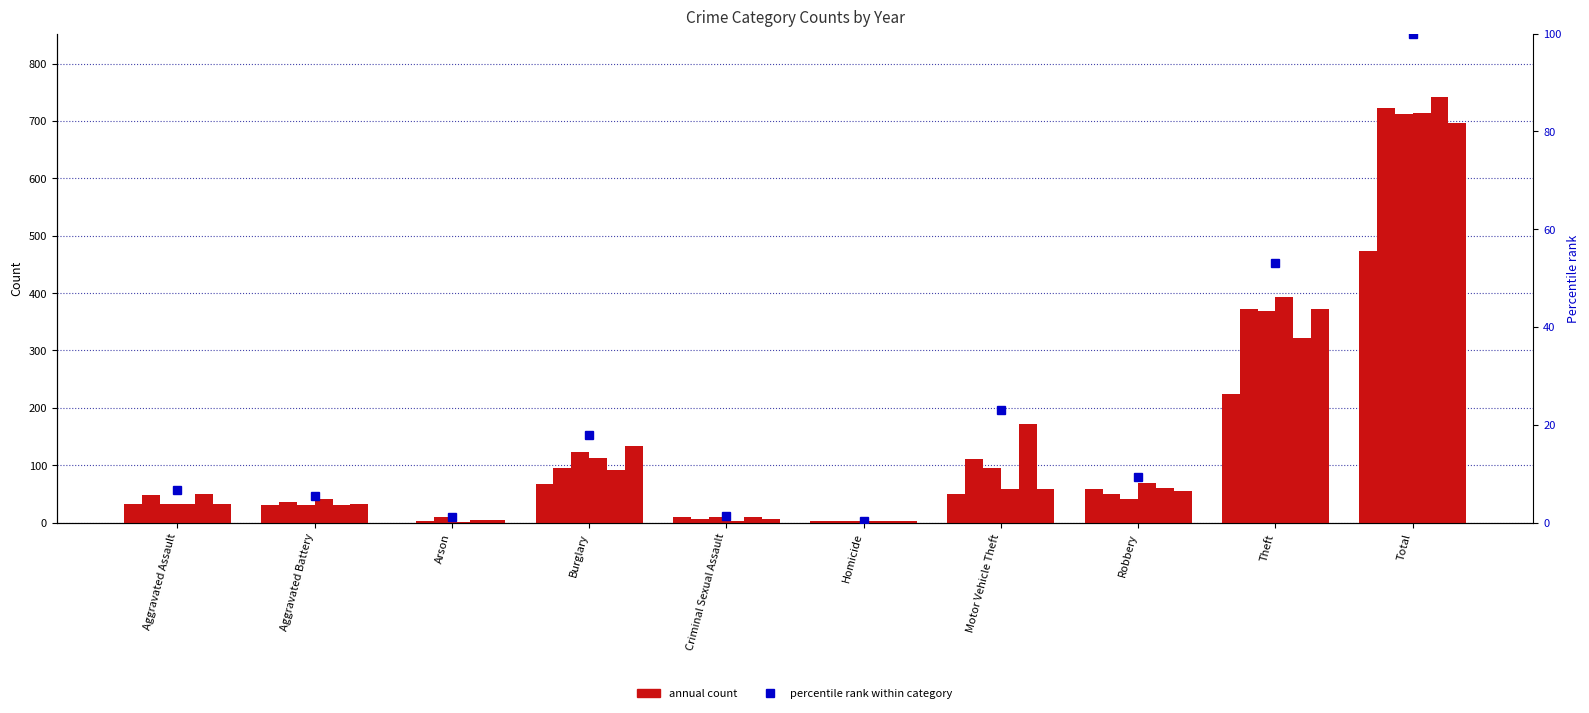

At which category does the chart reach its peak across all series?

Total